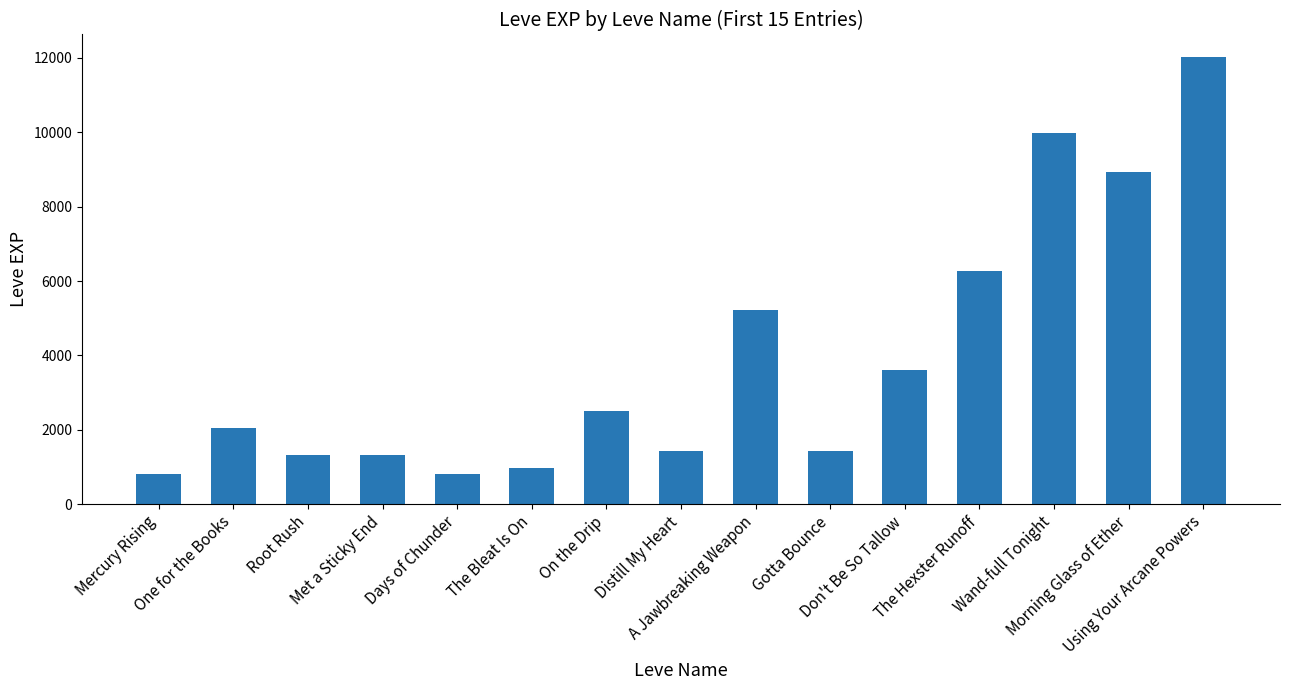

What position from the left is Distill My Heart?

8